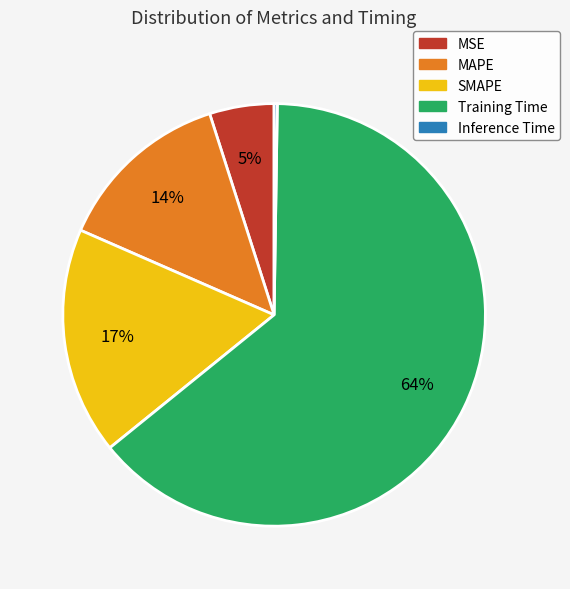

Which slice is the largest?

Training Time